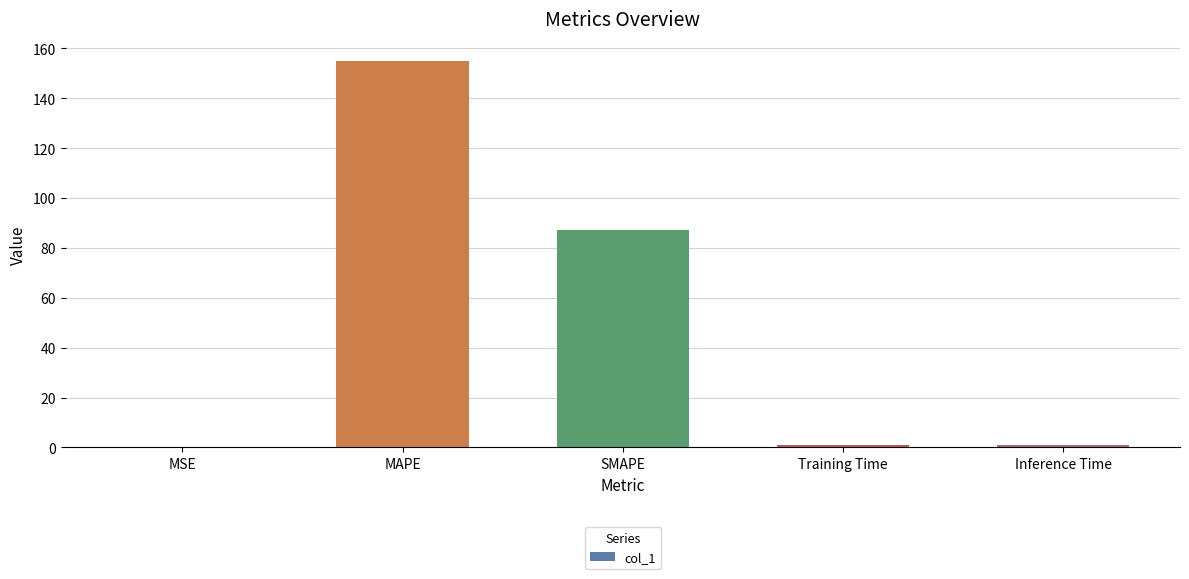

Are the bars horizontal?

No